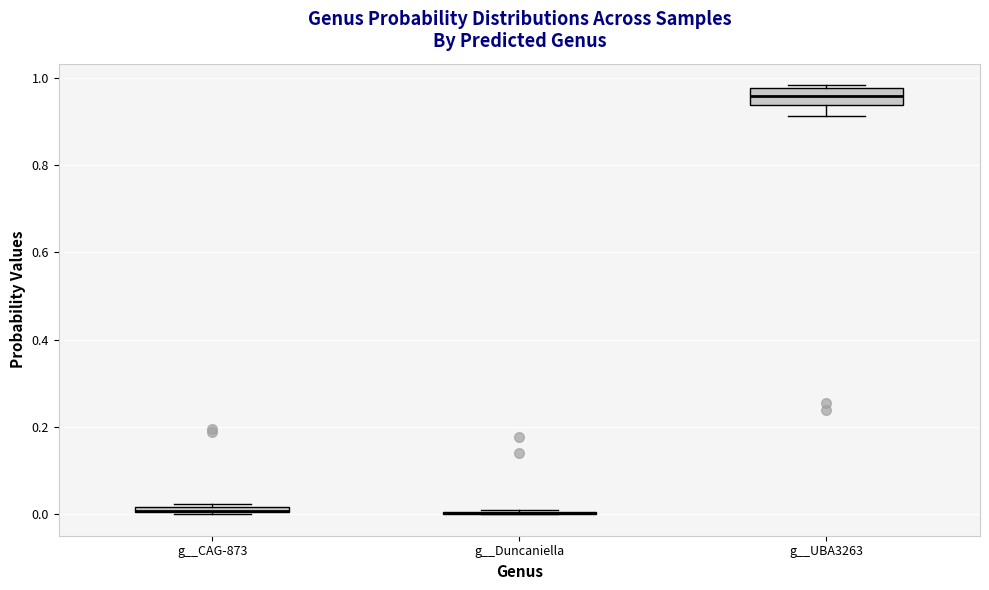

Which box is the tallest, from its lower edge to its upper edge?

g__UBA3263